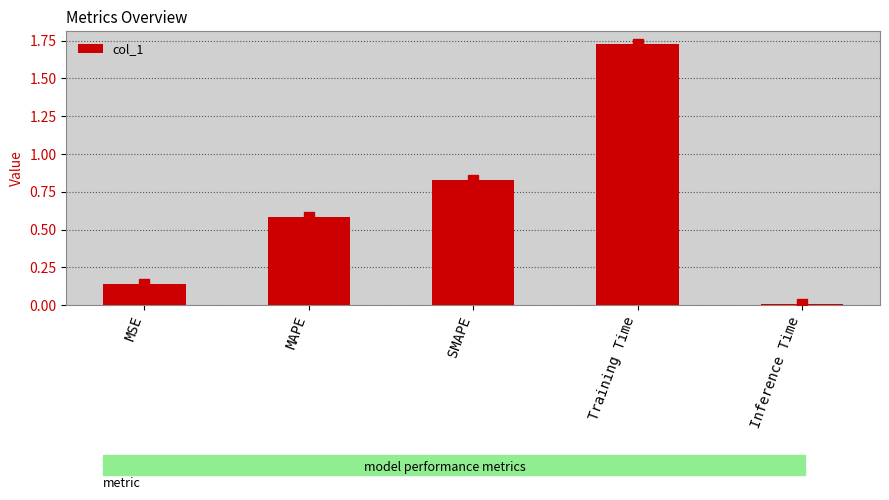

What position from the right is SMAPE?

3